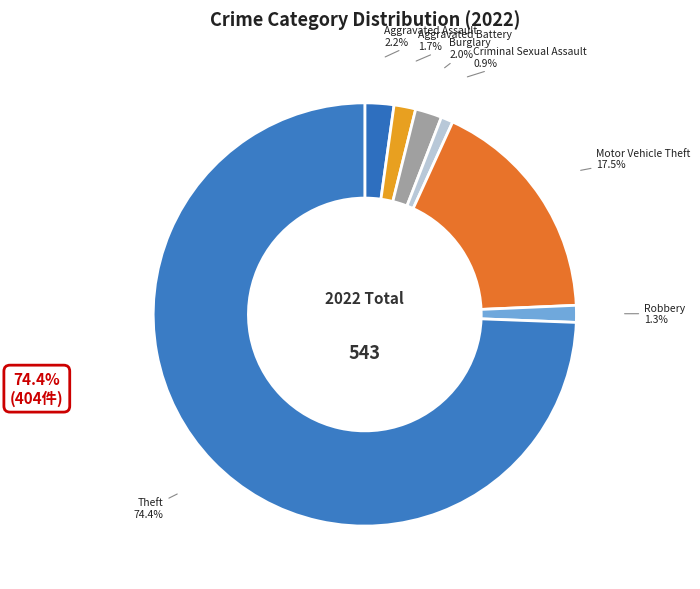

To the nearest percent, what percentage of the pie is Burglary?

2%